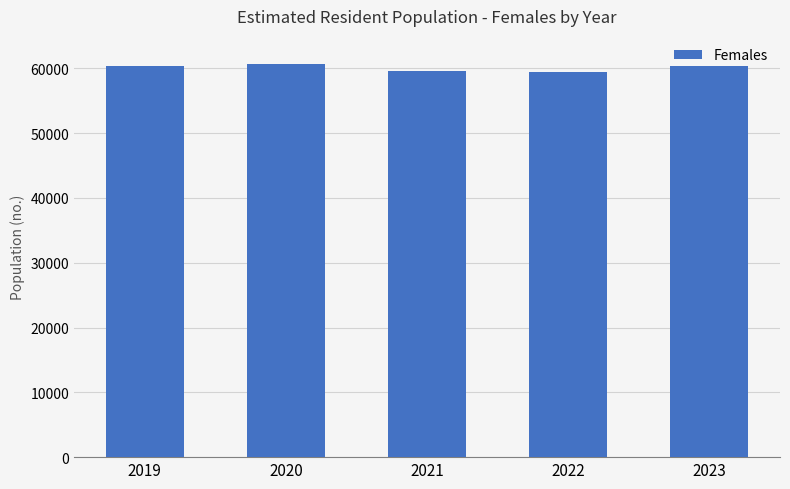

The chart shows a value of 18797 at 2021. True or false?

False